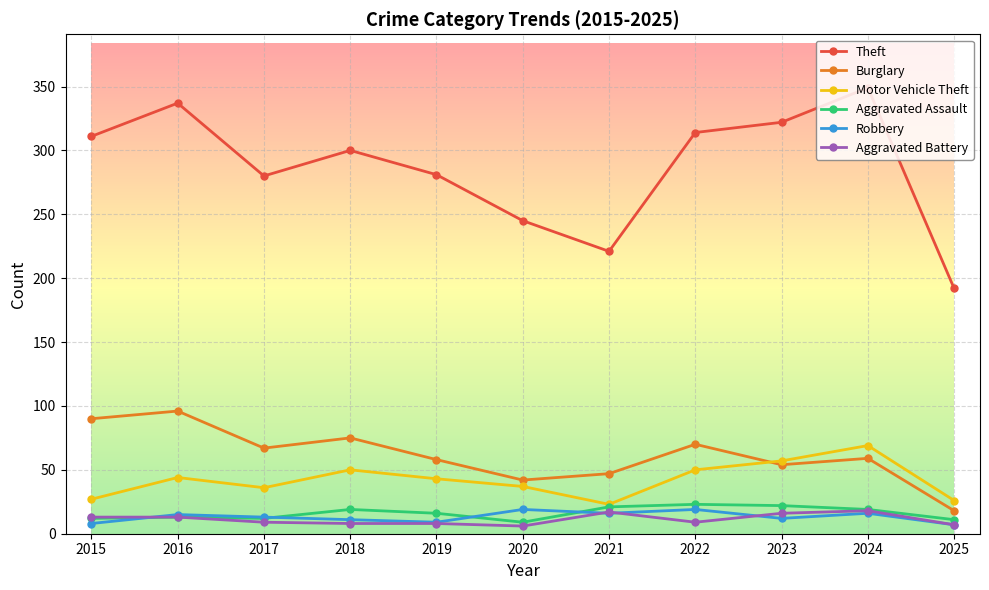

Does the chart display data point markers on the line(s)?

Yes